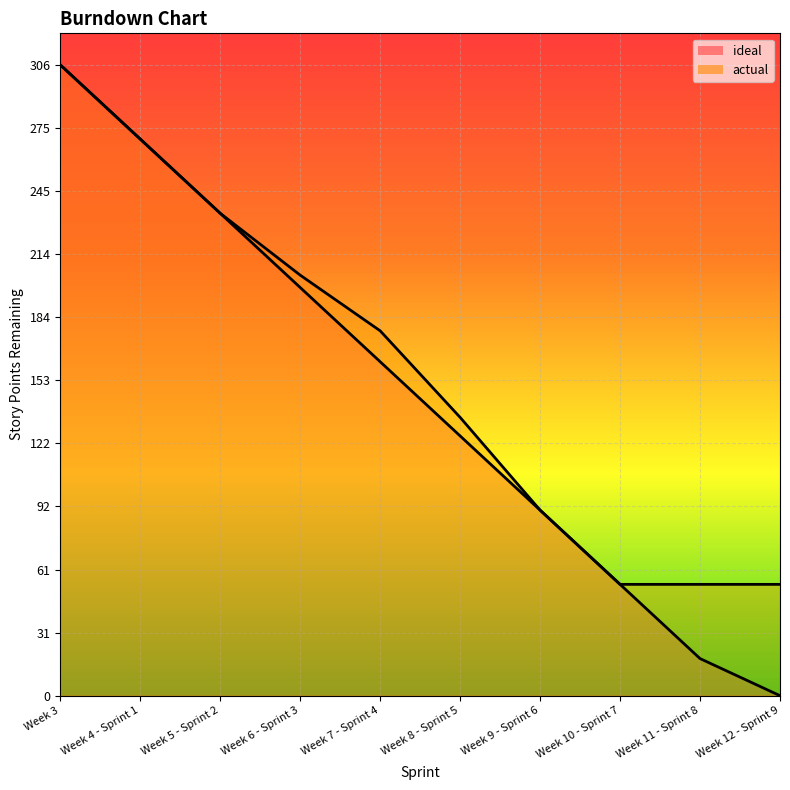

Is the value of actual at Week 4 - Sprint 1 greater than the value of ideal at Week 8 - Sprint 5?

Yes